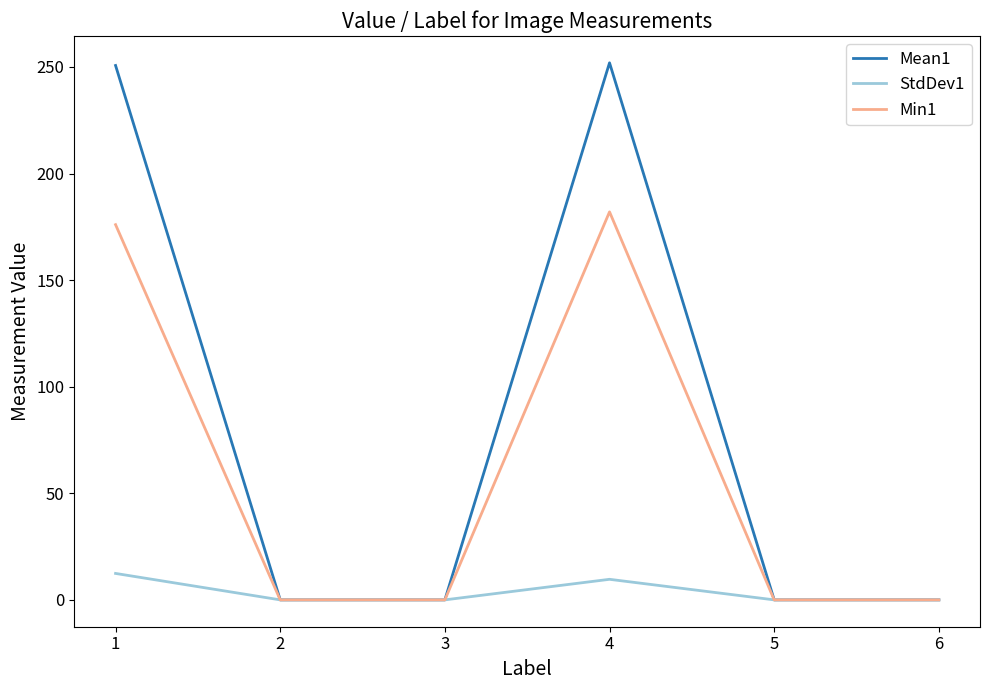

List the series in order of their overall mean, highest first.

Mean1, Min1, StdDev1